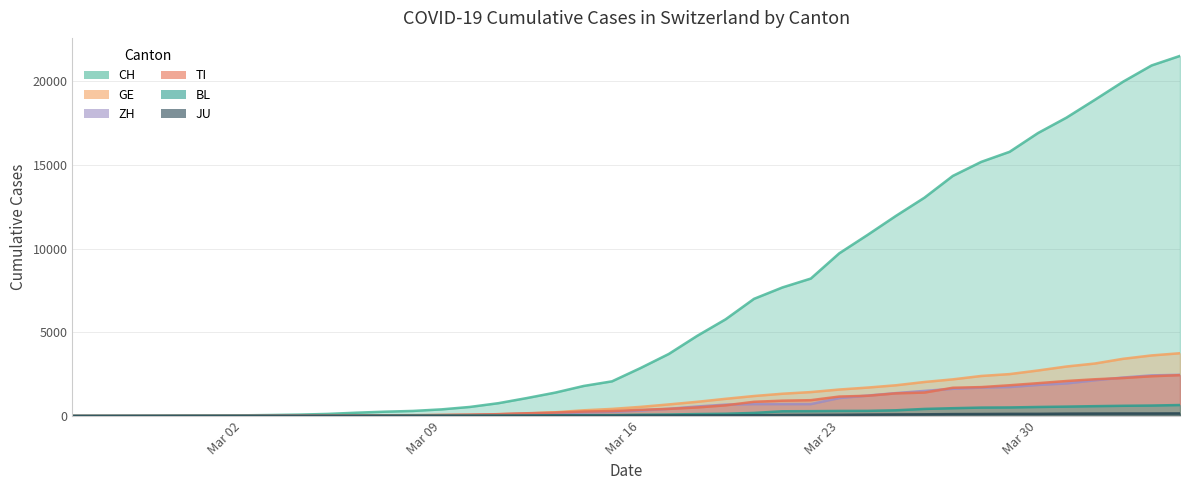

At how many categories does at least one series exceed 8240?

13